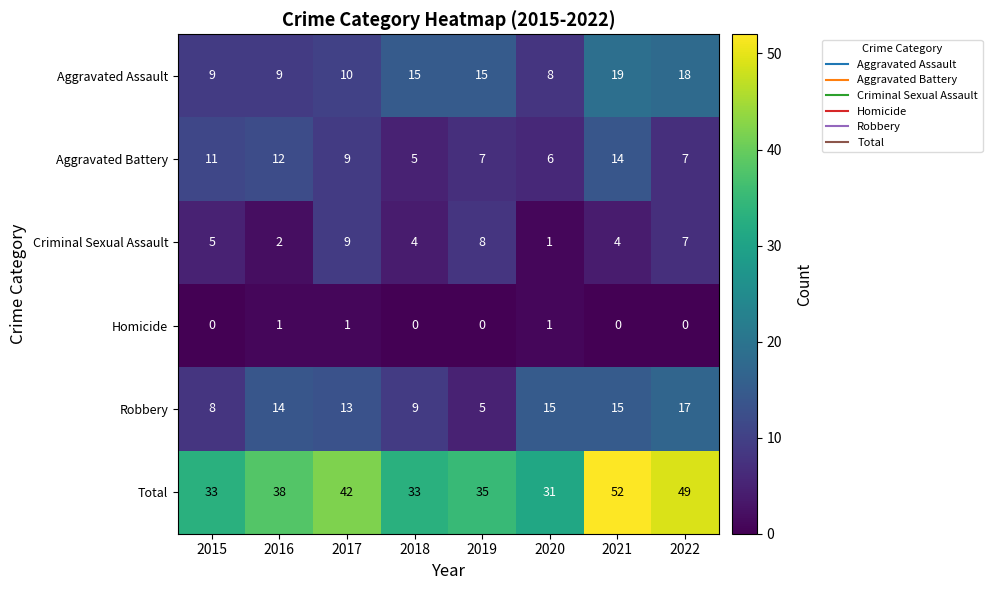

At which category is the sum across all series the highest?

2021